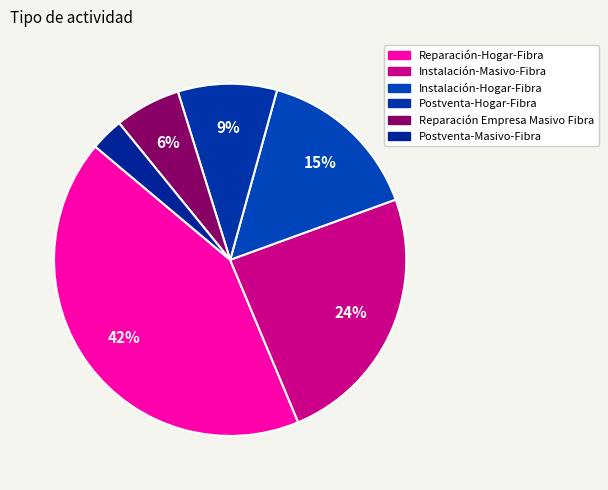

How many segments does this pie chart have?

6